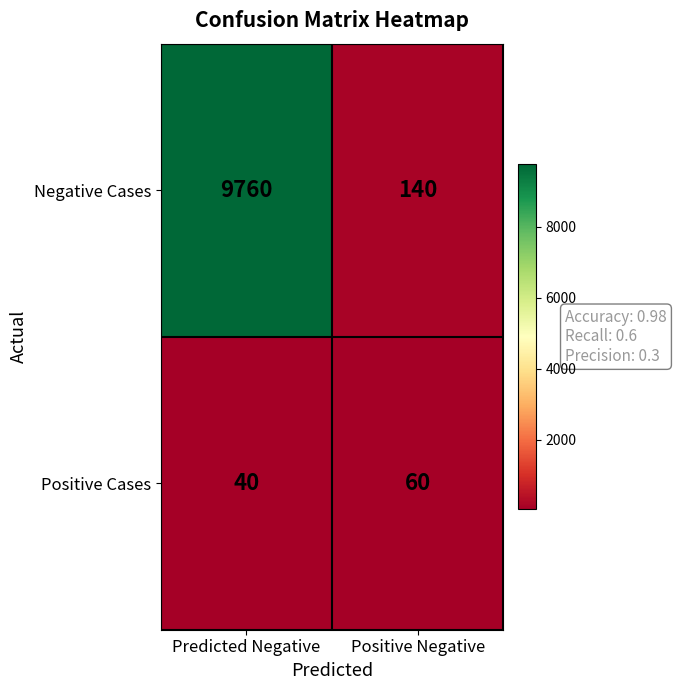

What is the smallest value displayed?

40